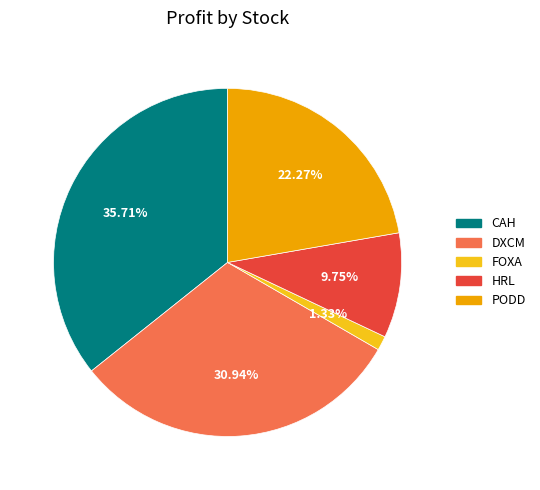

How many slices are in this pie chart?

5